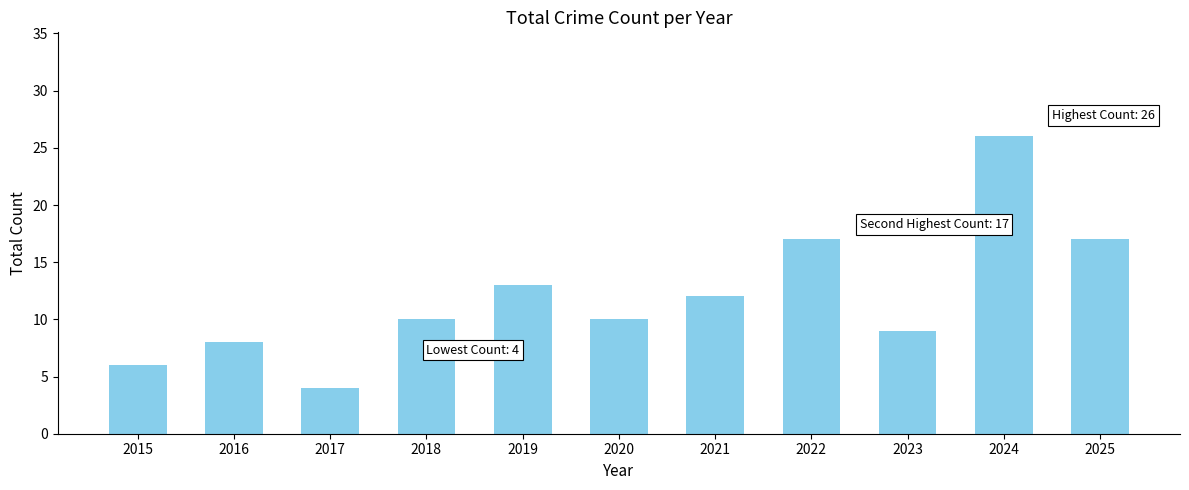

How many categories are shown in the chart?

11